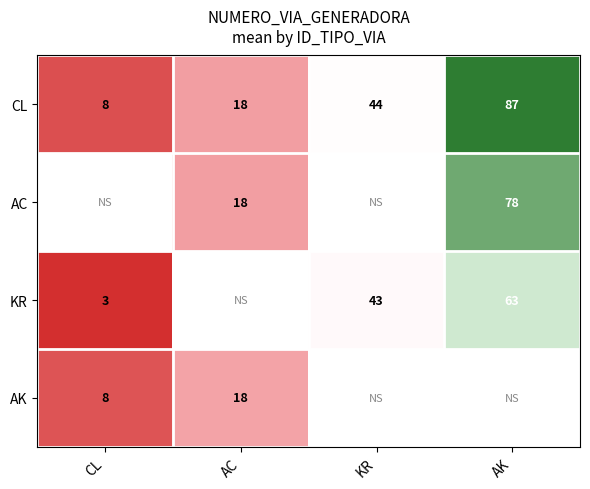

What is the difference between the CL values at AK and KR?

43.0